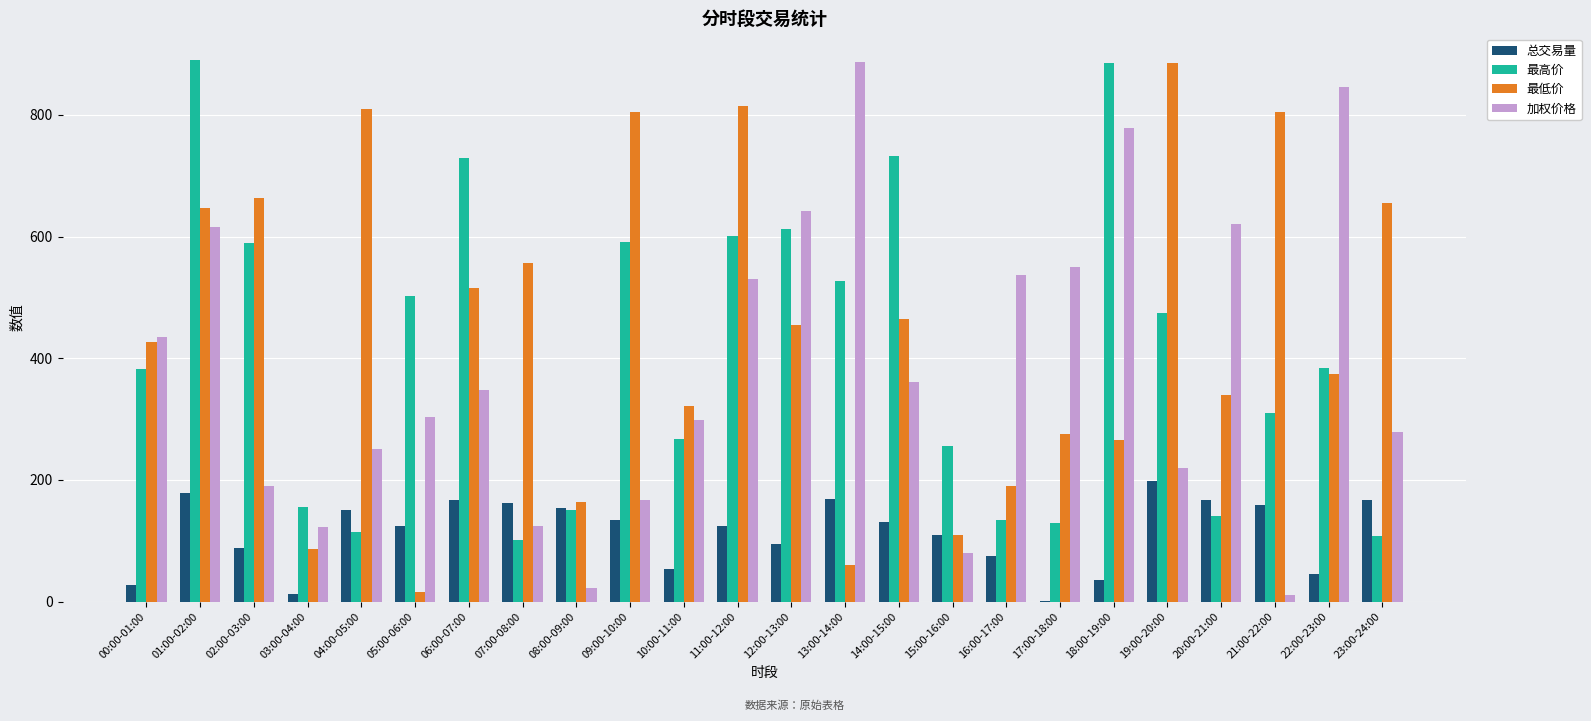

What is the sum of all 加权价格 values?

9216.4